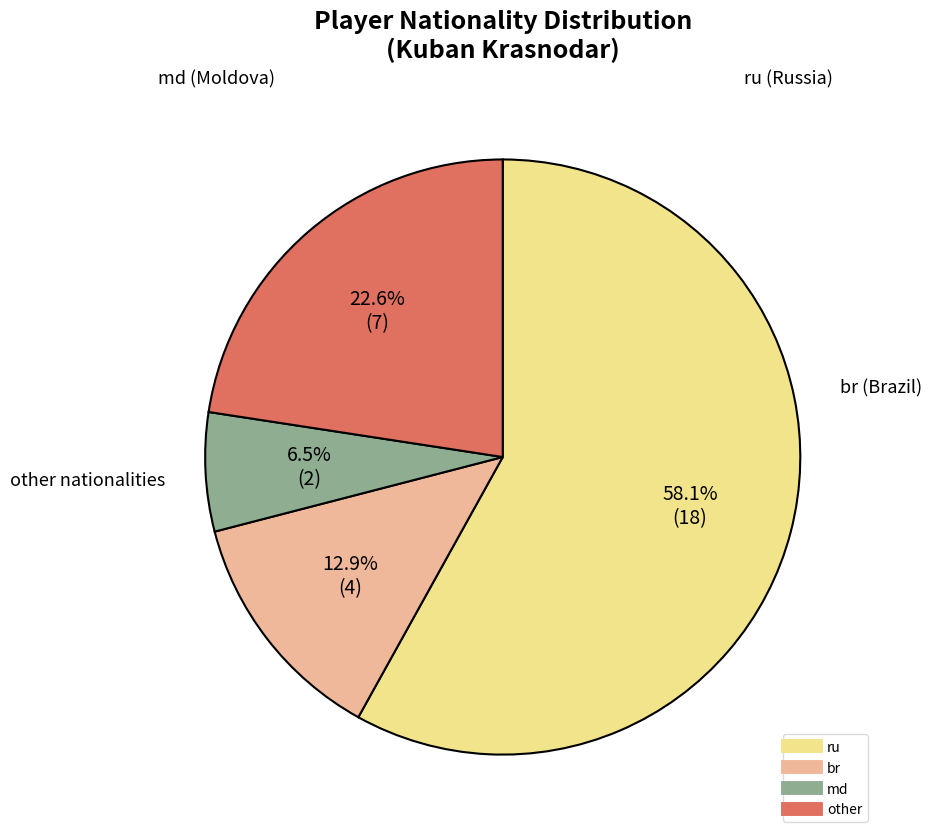

To the nearest percent, what is the difference between the largest and smallest slice percentages?

52%